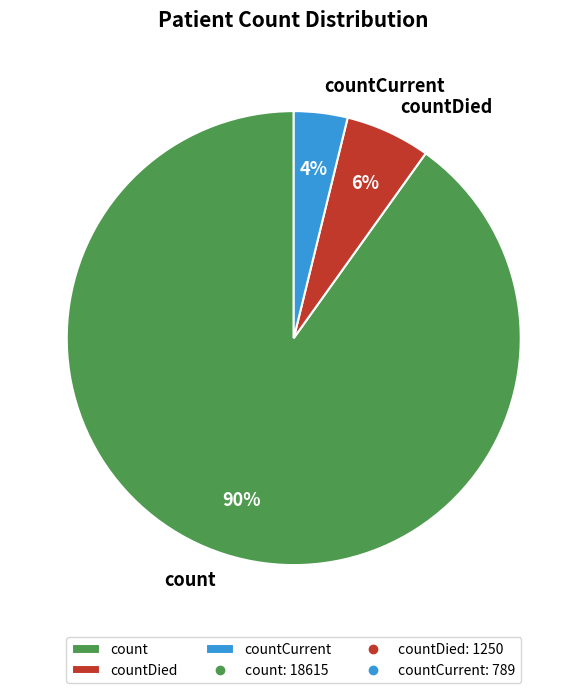

Does countCurrent account for over 50% of the chart?

No